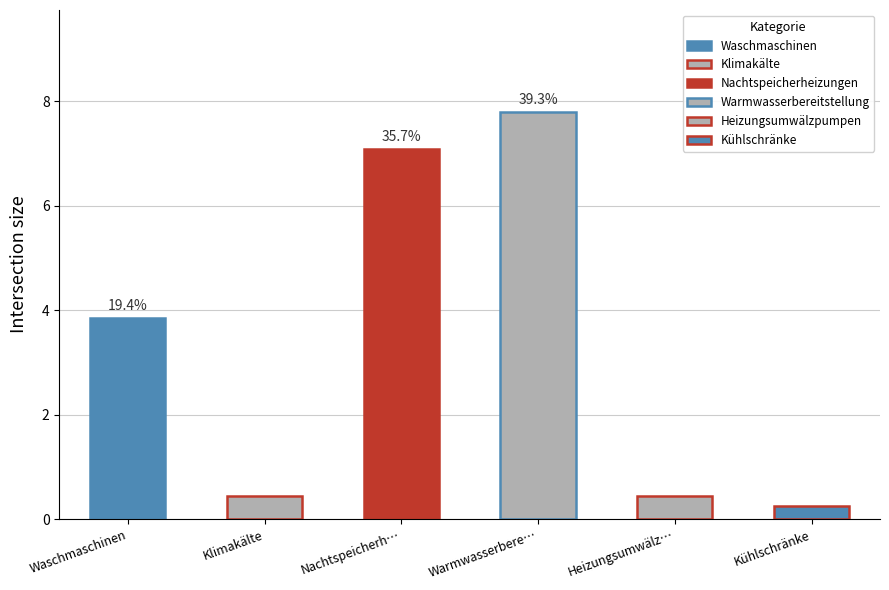

What are all the series names shown in the legend?

Waschmaschinen, Klimakälte, Nachtspeicherheizungen, Warmwasserbereitstellung, Heizungsumwälzpumpen, Kühlschränke